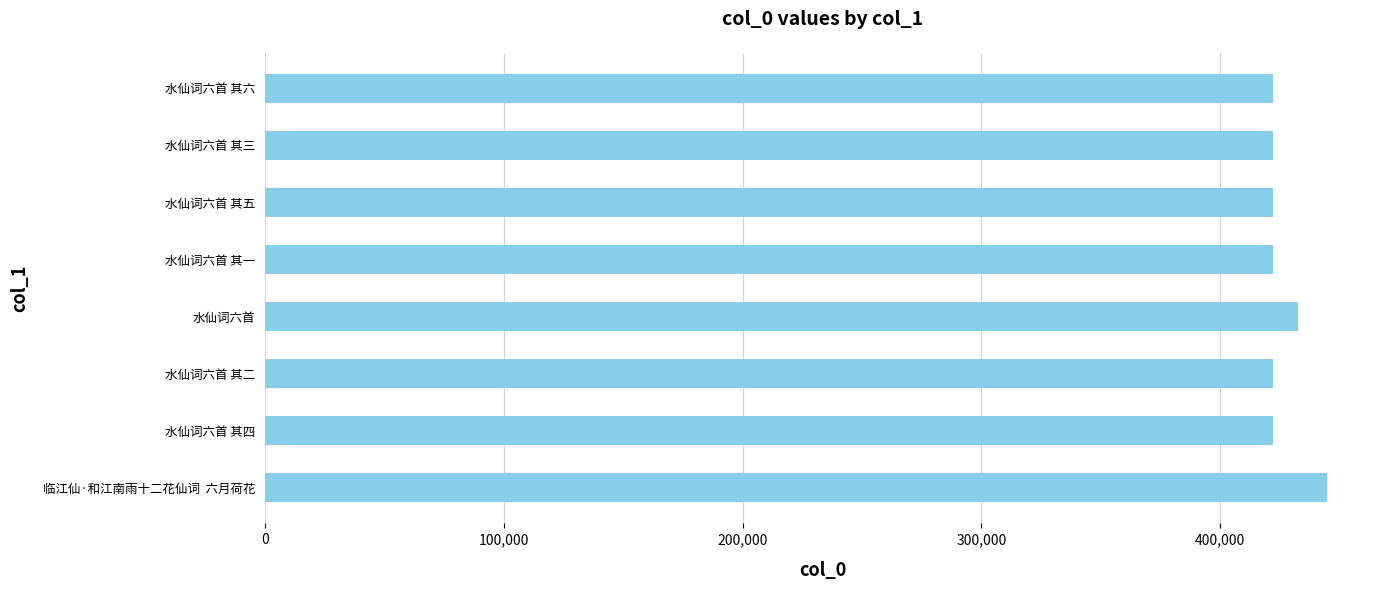

What value does the data have at 水仙词六首 其五?

422181